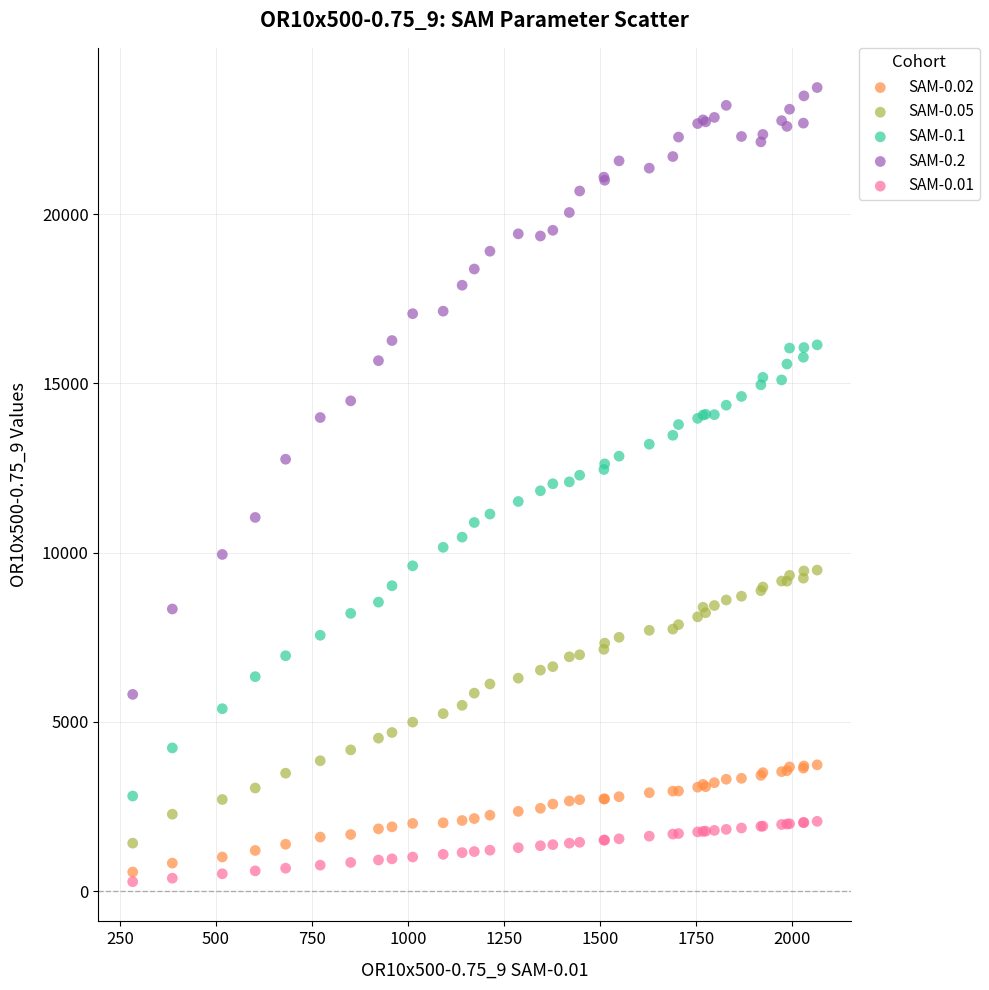

What is the X range (max minus min) for the scatter plot?

1781.9